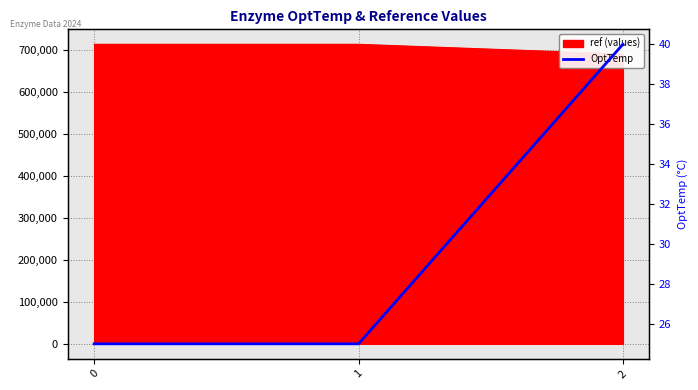

List the labels in order of value, smallest first.

0, 1, 2